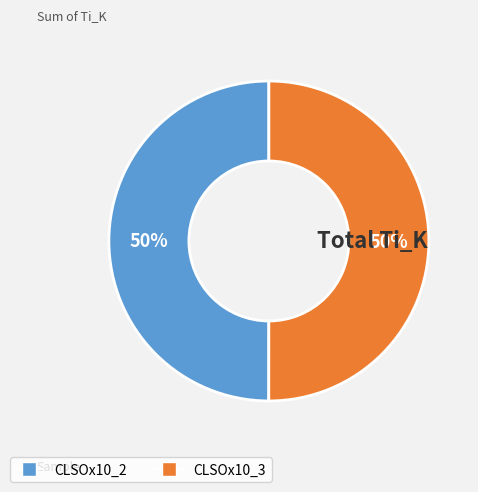

What is the ratio of the value at CLSOx10_2 to the value at CLSOx10_3?

1.0